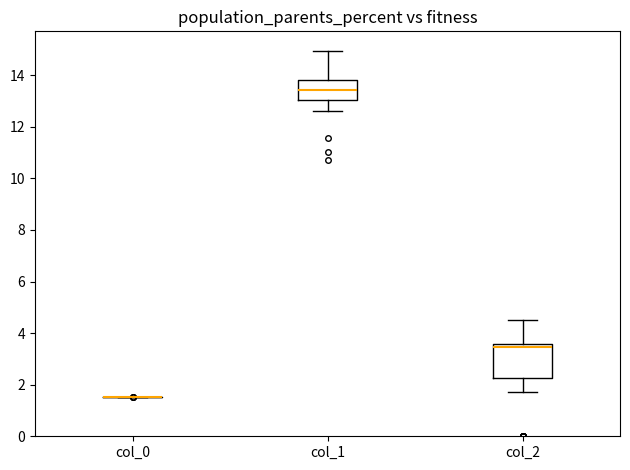

Reading left to right, read every box against the y-axis: the position of its median line, the range the box covers, and the ends of its whiskers. The values are not printed on the chart, so give them approximately, as read against the axis.

col_0: box collapsed to a line at 1.6, whiskers 1.6 to 1.6
col_1: median 13.4, box 13.0 to 13.8, whiskers 12.6 to 15.0
col_2: median 3.4, box 2.2 to 3.6, whiskers 1.8 to 4.4